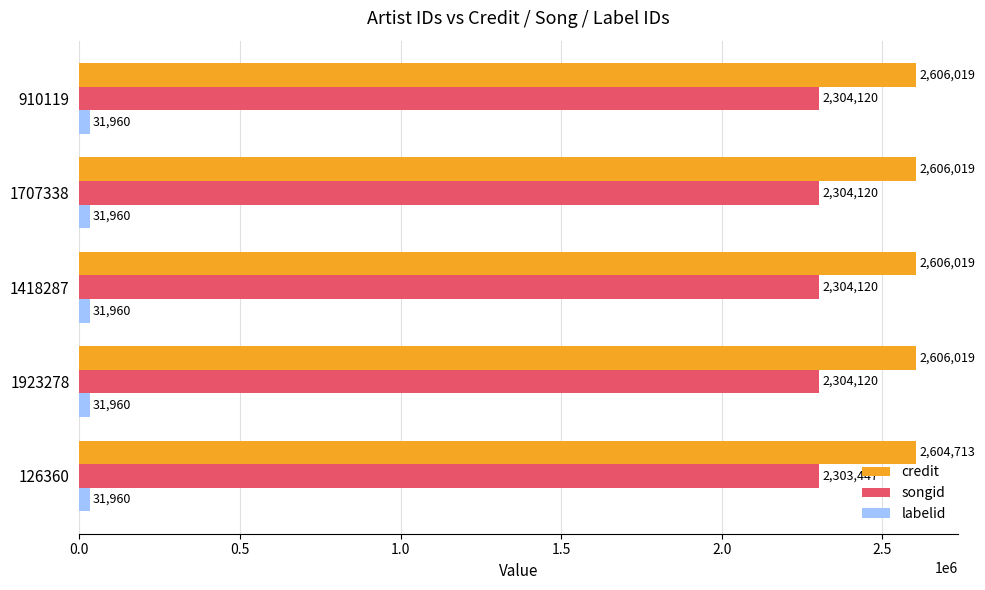

What are all the series names shown in the legend?

credit, songid, labelid